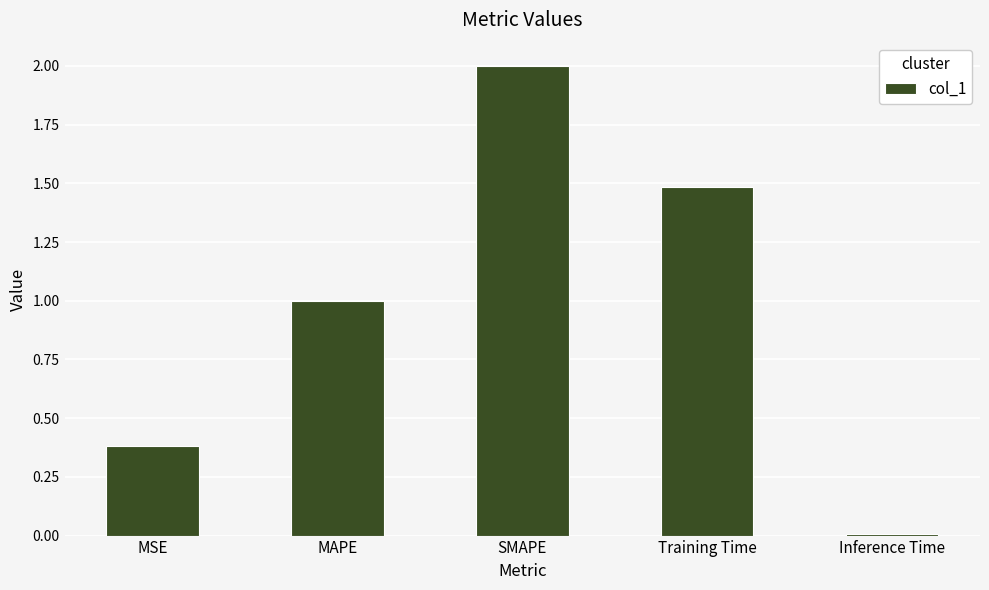

List the labels in order of value, smallest first.

Inference Time, MSE, MAPE, Training Time, SMAPE